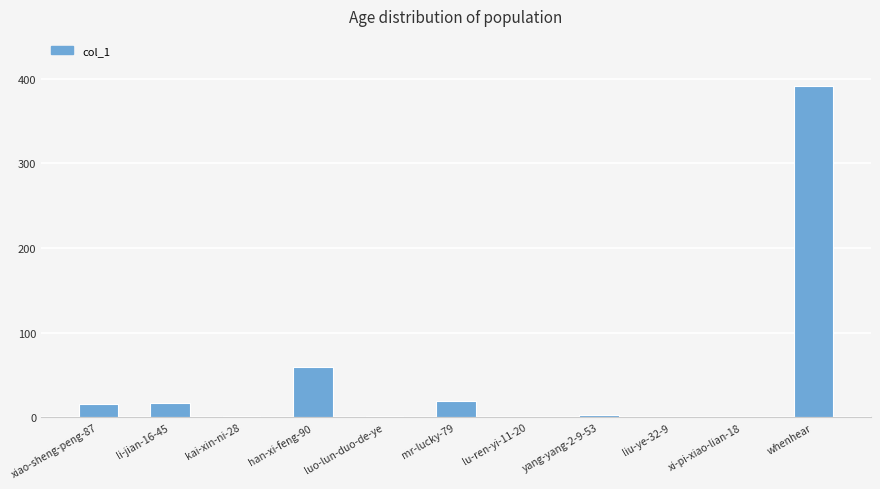

What is the sum of all values?

509